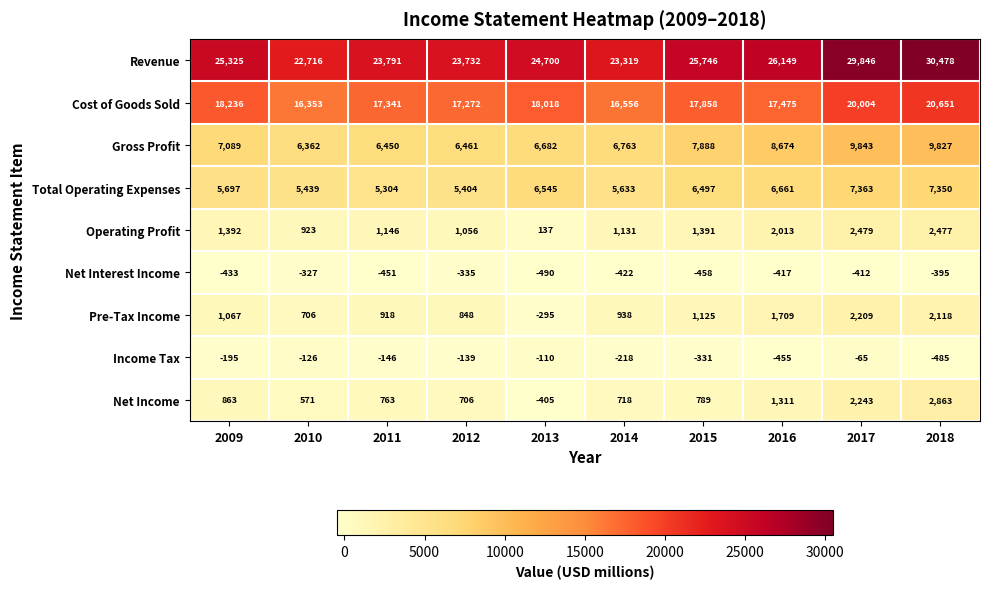

Which series has the largest total across all categories?

Revenue